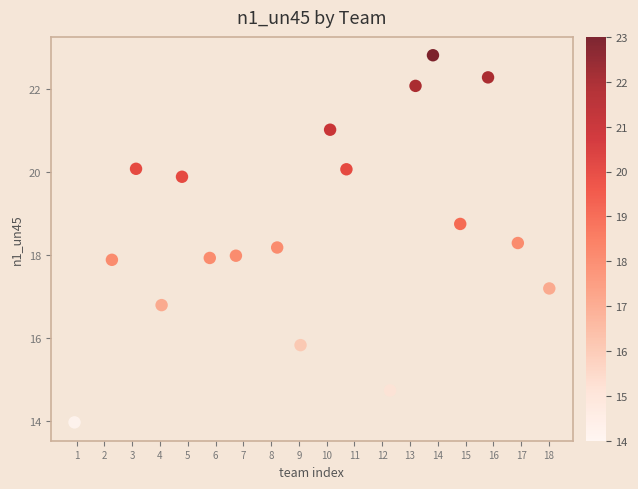

What is the range of X values (max minus min)?

17.1